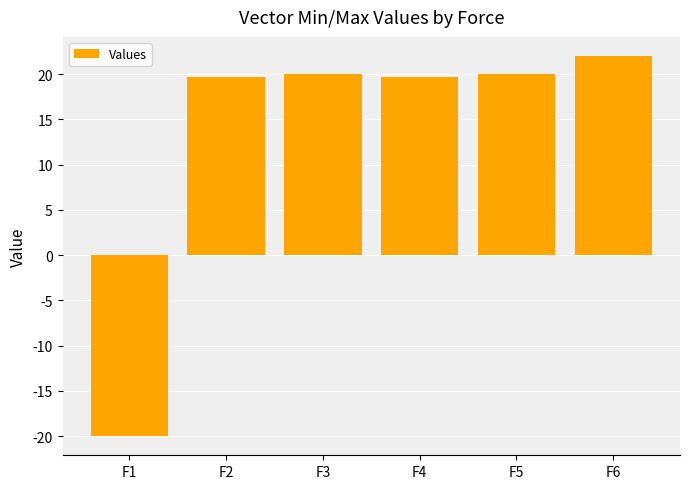

Which category has the lowest value across all series?

F1